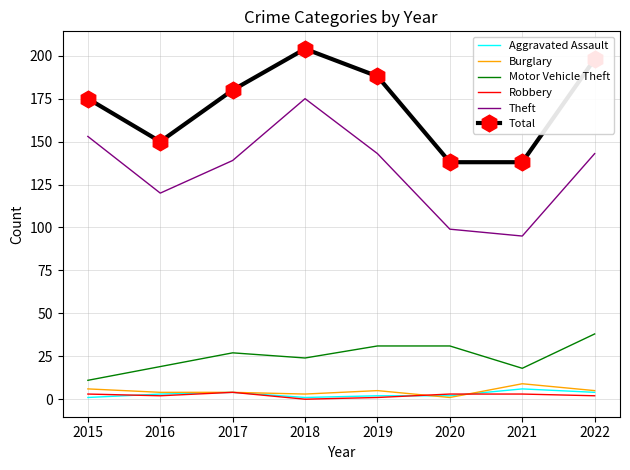

True or false: Theft and Aggravated Assault intersect in this chart.

False